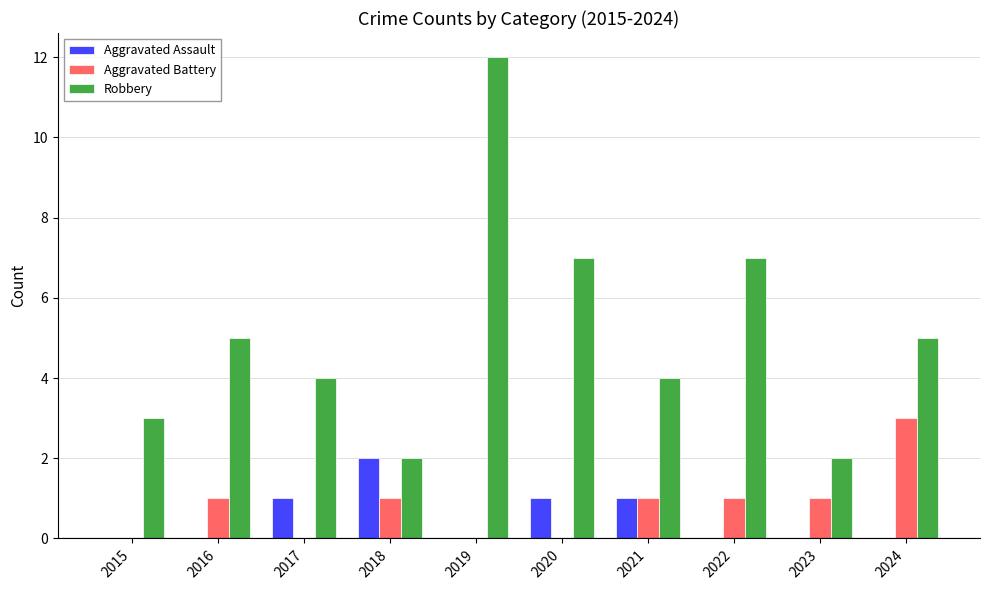

How many categories are shown in the chart?

10